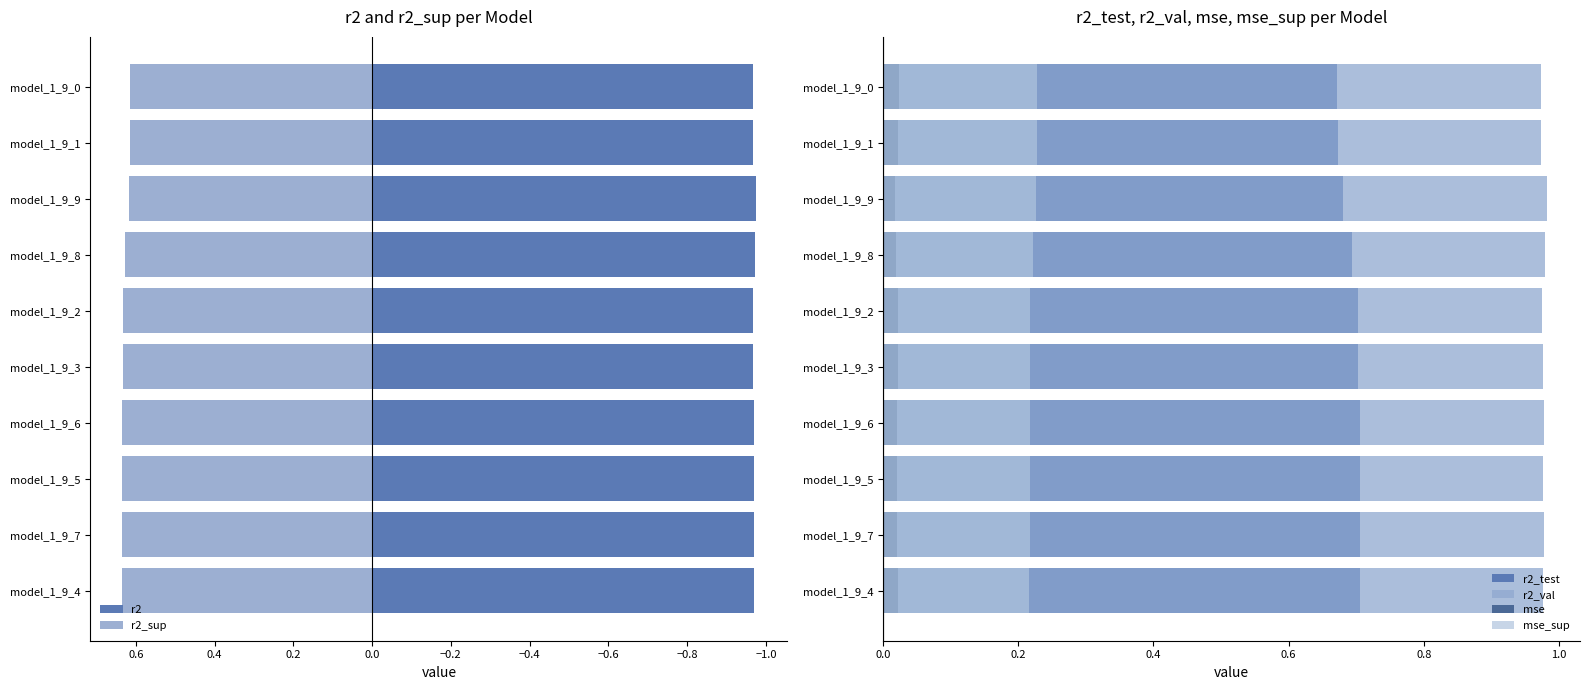

At how many categories does at least one series exceed 0?

10